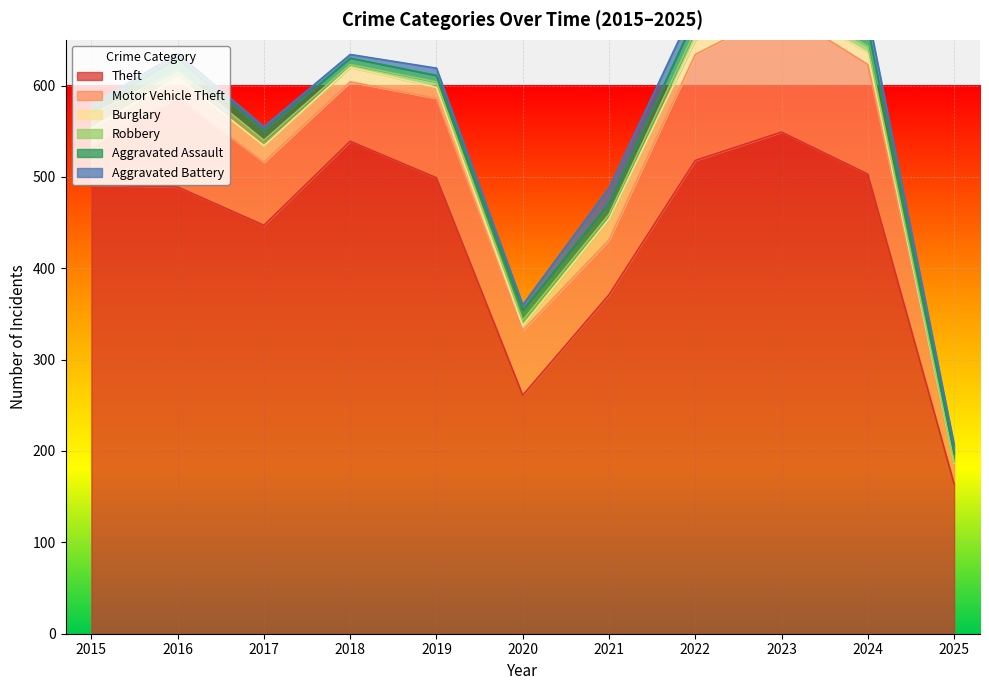

Reading right to left, what are all the values shown in this chart?

Theft: 2025=164	2024=503	2023=549	2022=518	2021=371	2020=261	2019=499	2018=539	2017=447	2016=489	2015=491
Motor Vehicle Theft: 2025=21	2024=120	2023=133	2022=116	2021=60	2020=71	2019=87	2018=65	2017=69	2016=98	2015=43
Burglary: 2025=2	2024=13	2023=9	2022=16	2021=23	2020=5	2019=12	2018=16	2017=18	2016=22	2015=19
Robbery: 2025=1	2024=7	2023=7	2022=10	2021=5	2020=6	2019=6	2018=3	2017=6	2016=8	2015=15
Aggravated Assault: 2025=9	2024=20	2023=19	2022=15	2021=12	2020=11	2019=7	2018=7	2017=10	2016=13	2015=8
Aggravated Battery: 2025=10	2024=15	2023=11	2022=13	2021=17	2020=6	2019=8	2018=4	2017=5	2016=5	2015=3